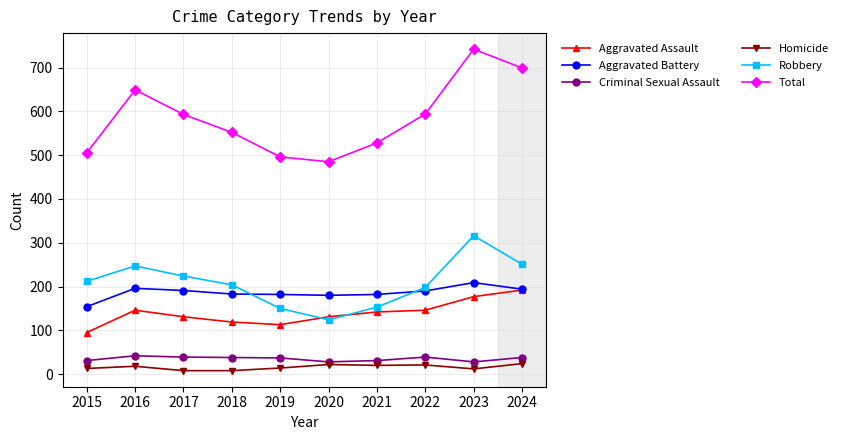

True or false: Aggravated Battery and Robbery cross at least once.

True